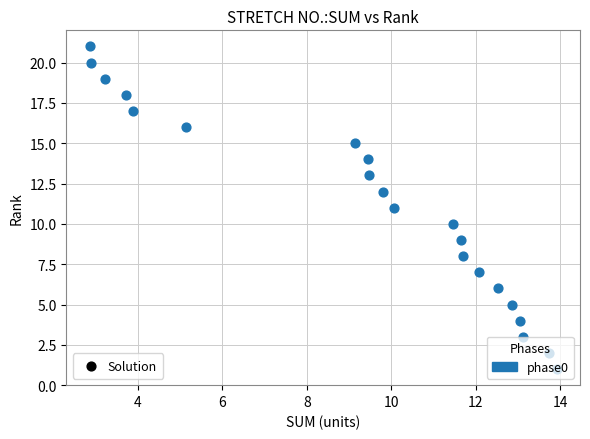

What is the range of Y values (max minus min)?

20